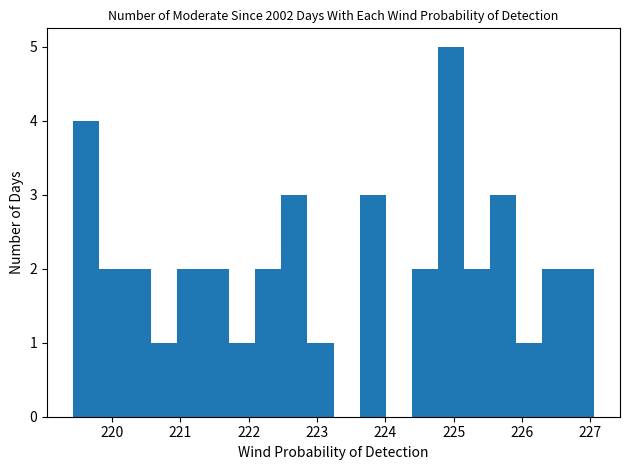

Read against the x-axis, roughly where is the centre of the tallest bar?

225.0